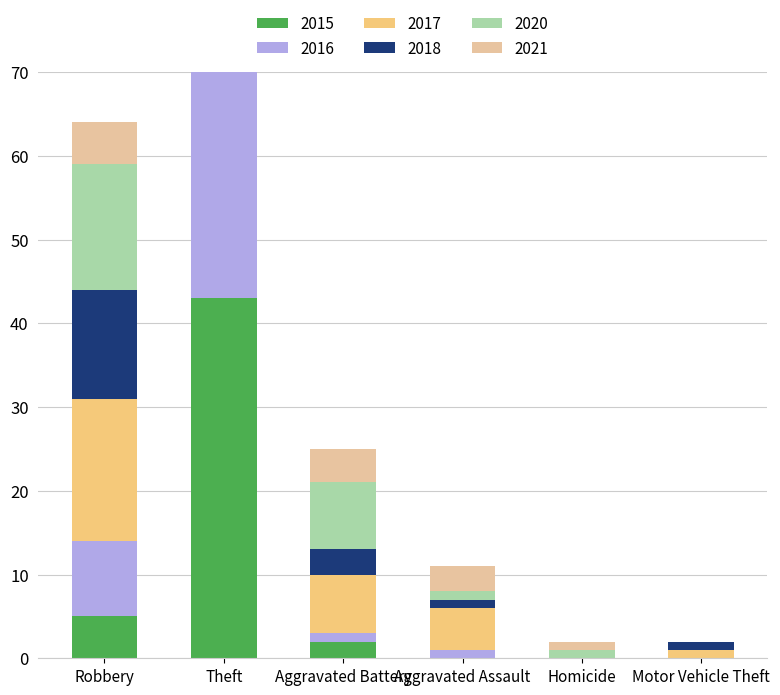

Which series has the largest range (max minus min)?

2016